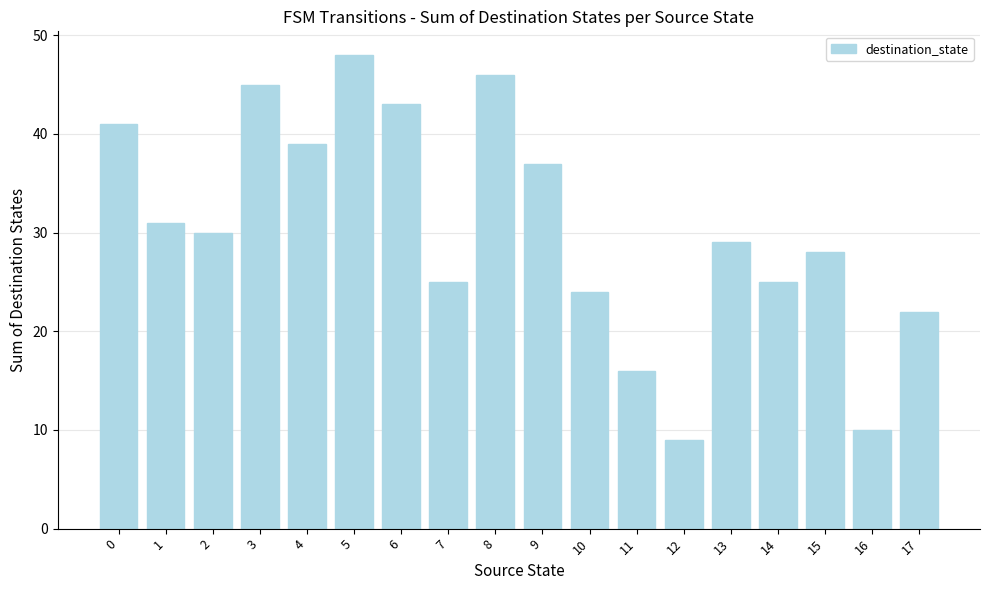

What is the difference between the second highest and minimum values?

37